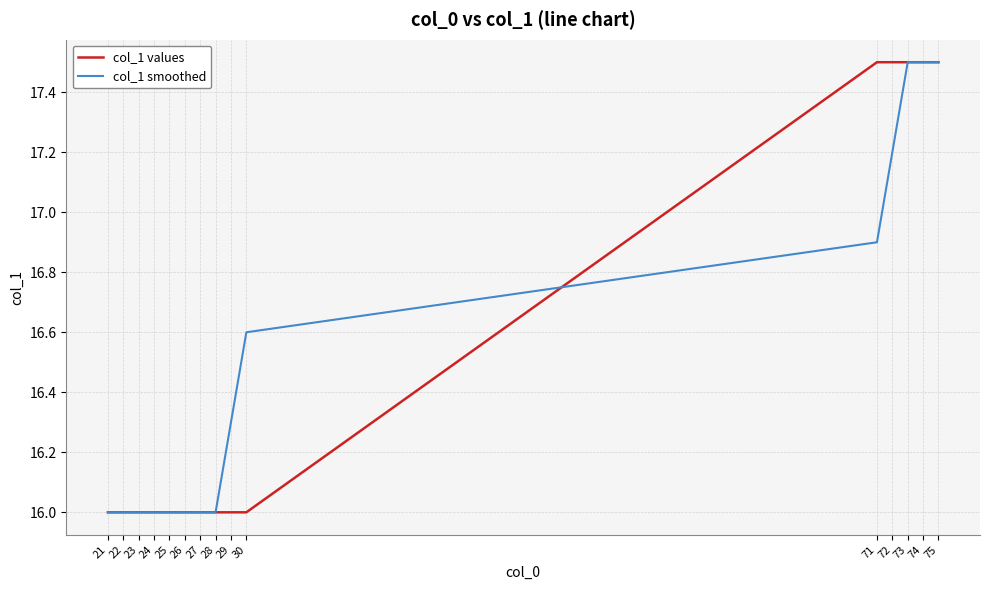

The col_1 smoothed series shows 16.0 at 26. True or false?

True